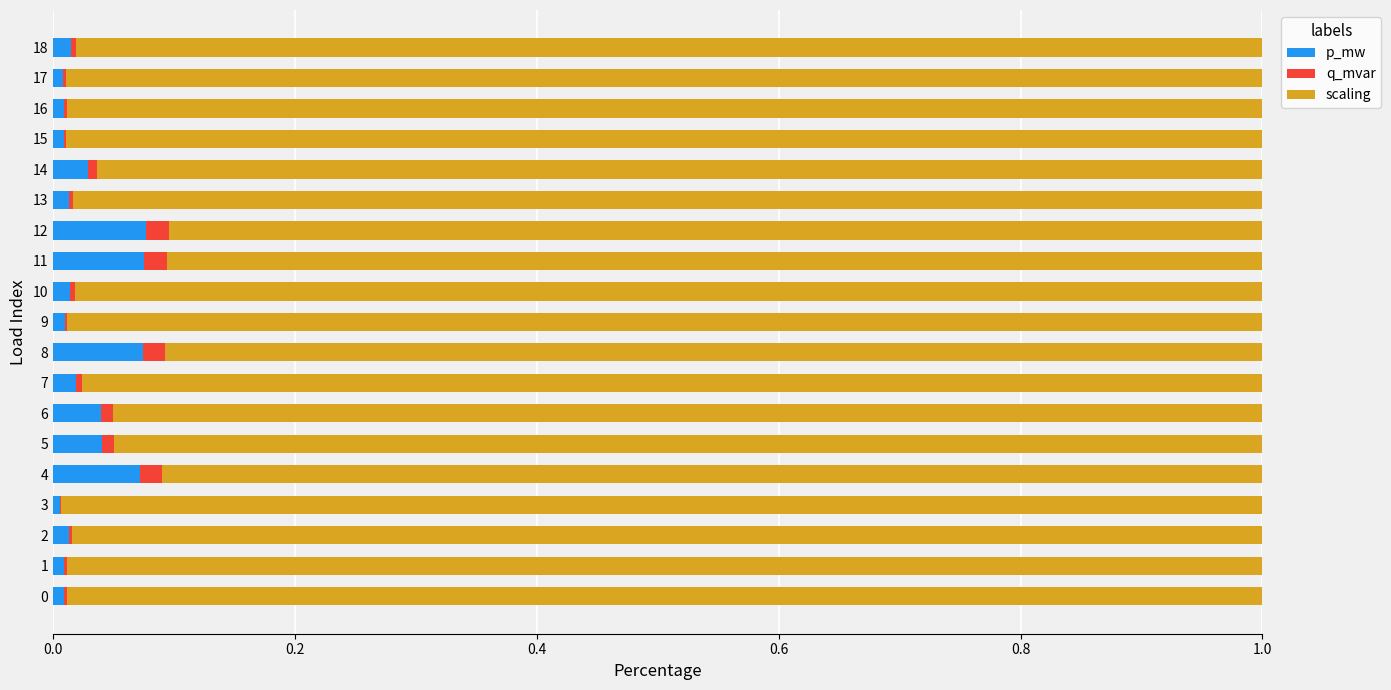

Is it true that p_mw equals 0.0 at 16?

True